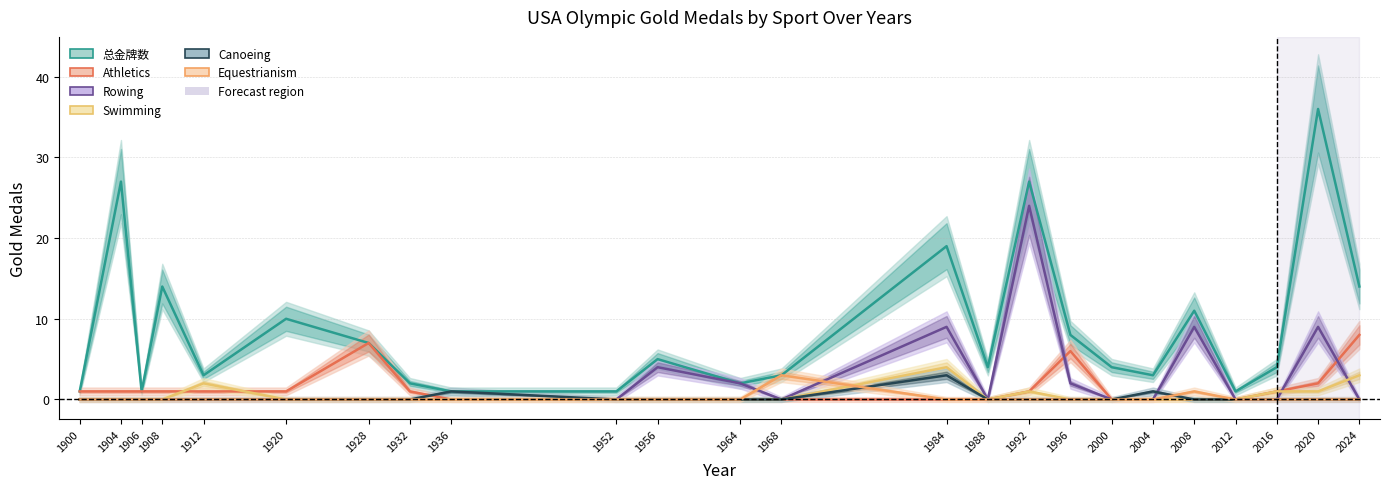

What is the difference between the second highest and minimum values in the 总金牌数 series?

26